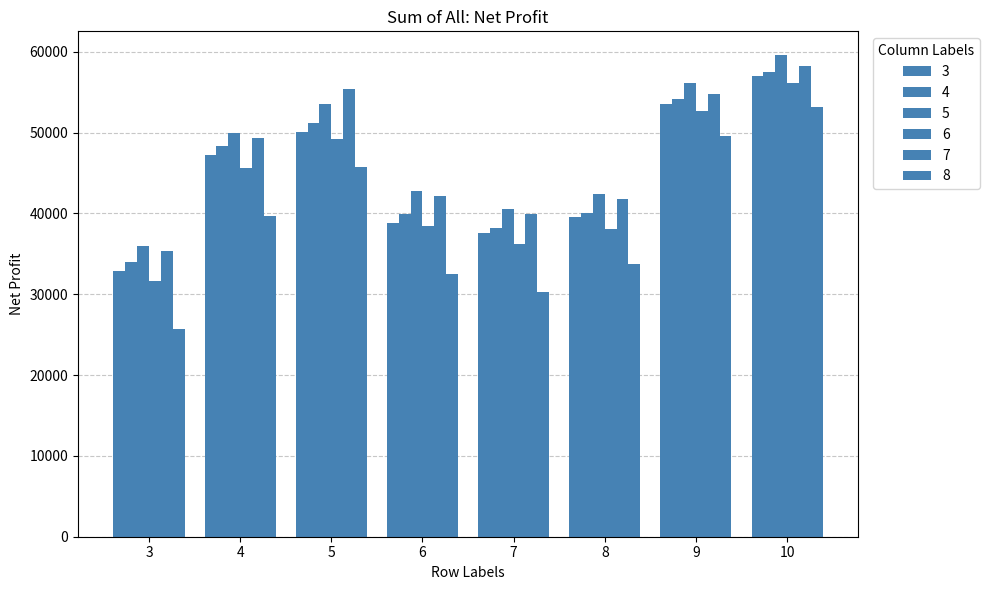

At which category is the sum across all series the highest?

10